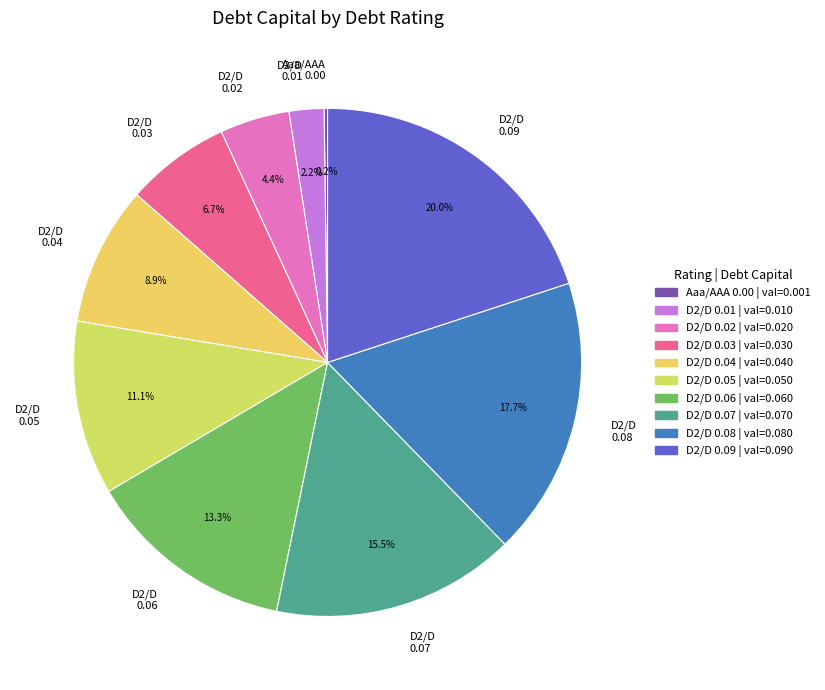

What is the largest slice in the pie chart?

D2/D 0.09